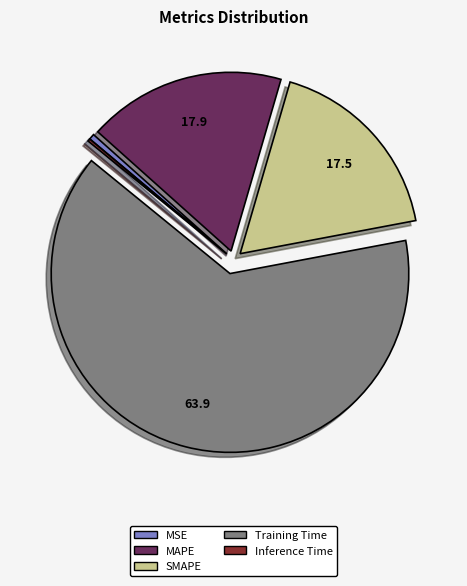

Between MAPE and MSE, which is larger?

MAPE